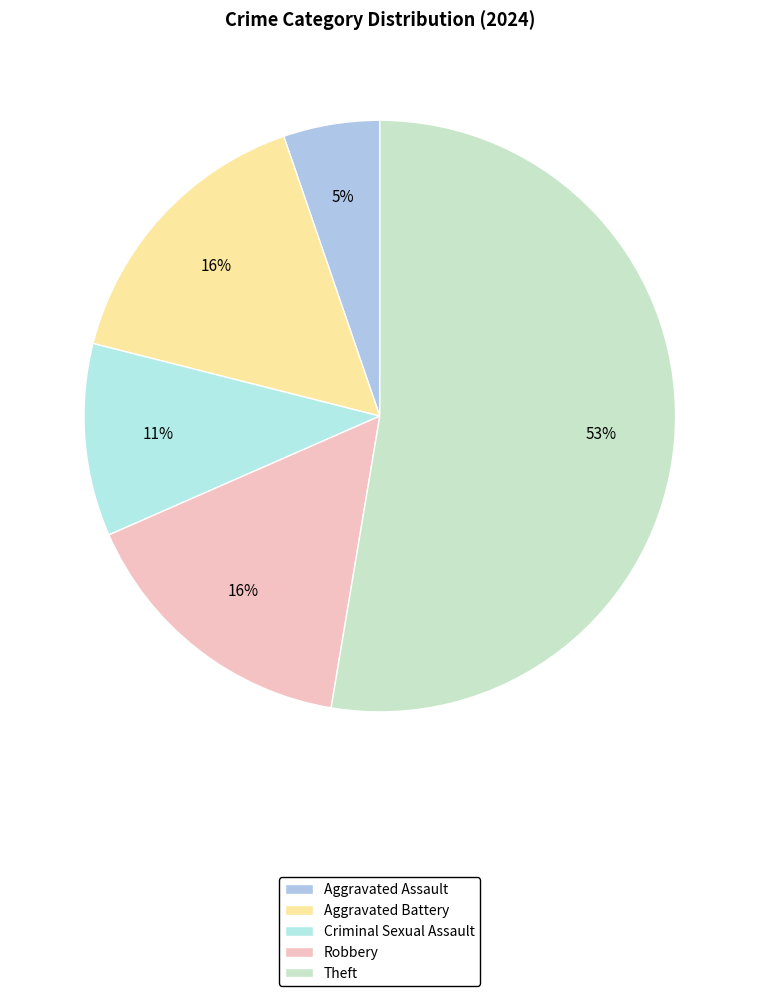

What is the change in value from Aggravated Assault to Theft?

+9